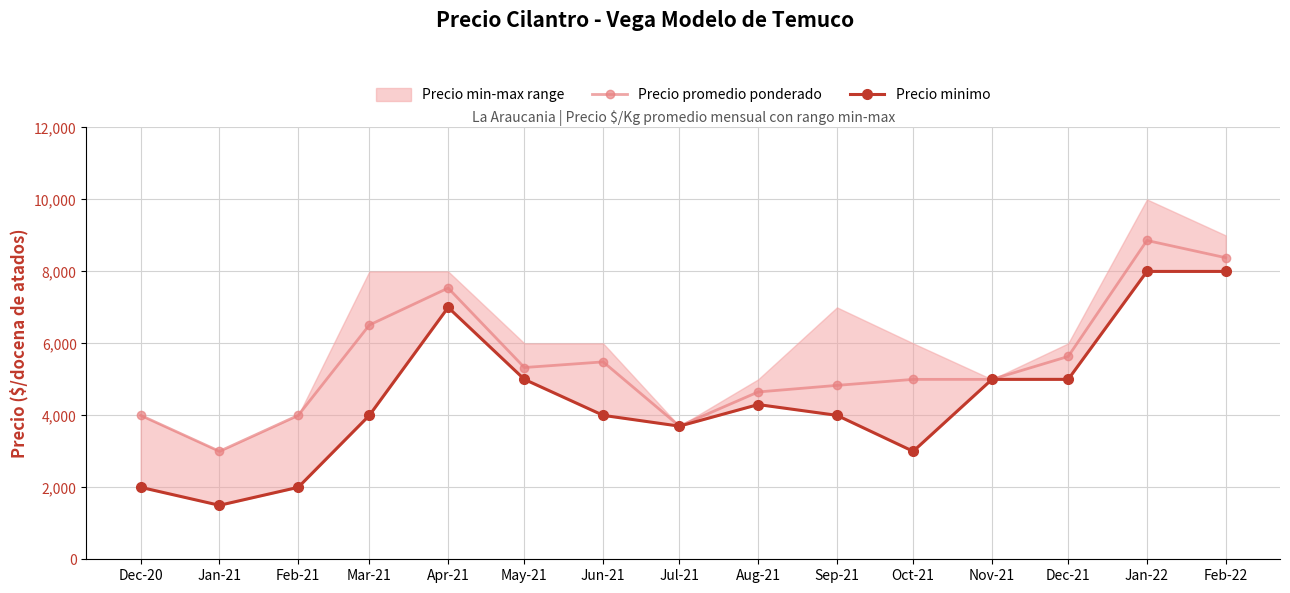

Count the Precio minimo values in the range 3000 to 5000.

9